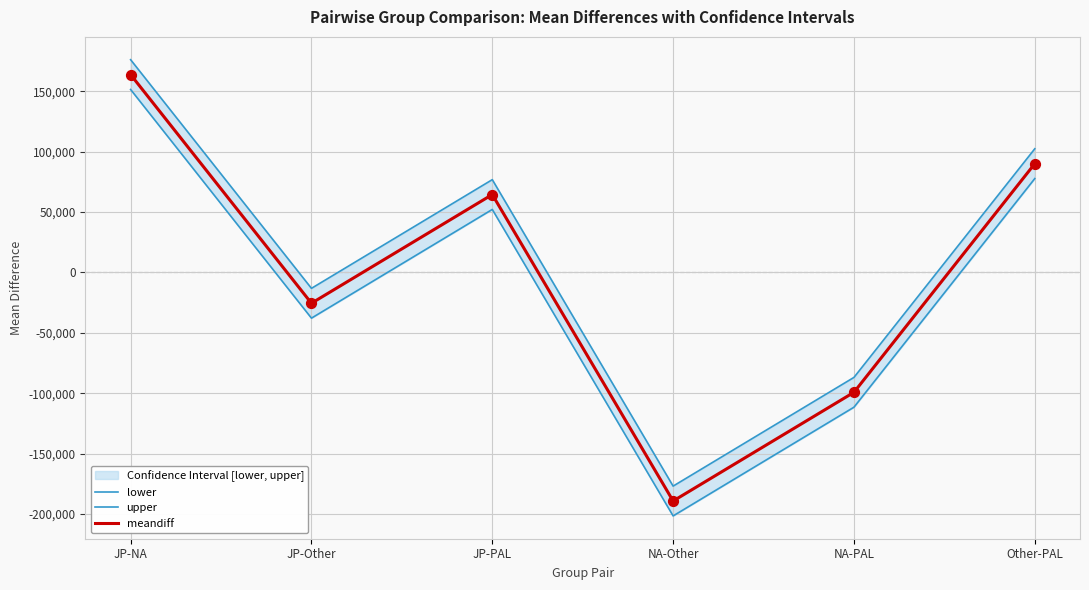

Is the value of upper at JP-Other greater than the value of lower at NA-Other?

Yes